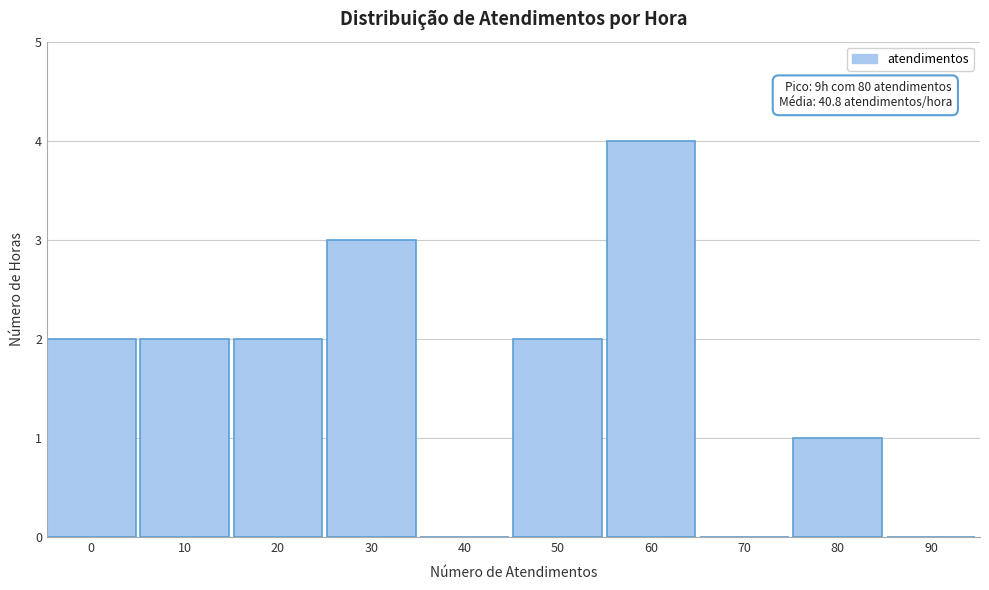

Reading left to right, transcribe all the data shown in this chart.

0=2	10=2	20=2	30=3	40=0	50=2	60=4	70=0	80=1	90=0